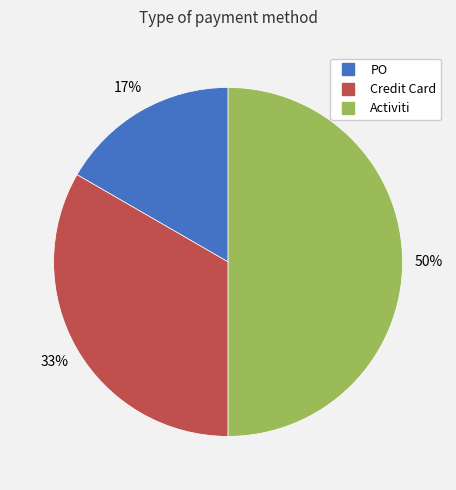

The Credit Card slice represents 33% of the pie. True or false?

True